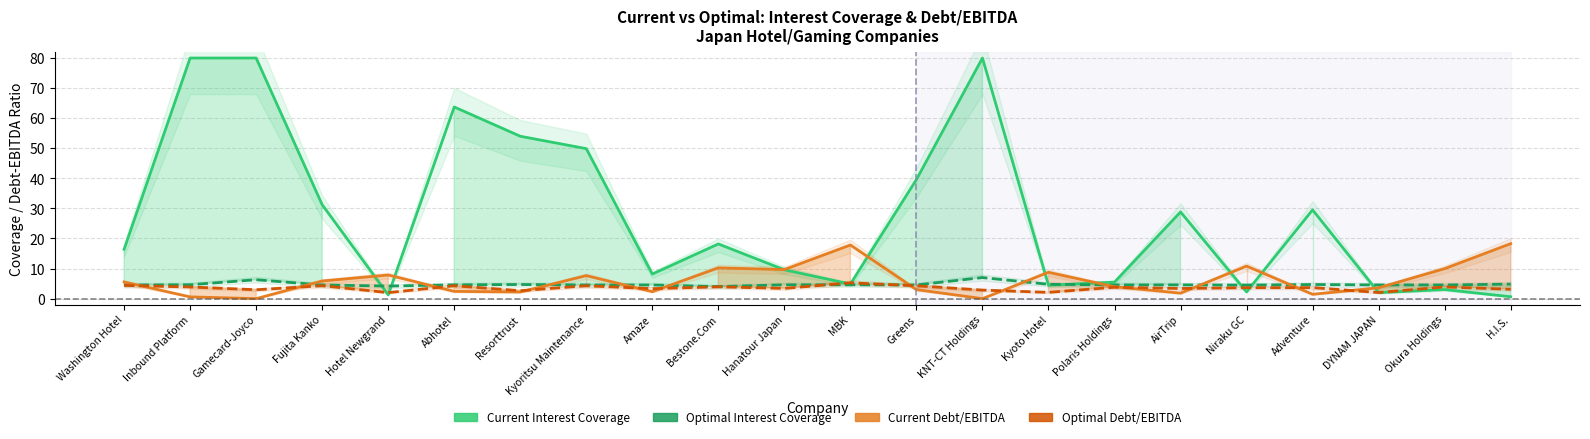

True or false: Optimal Interest Coverage and Current Debt/EBITDA cross at least once.

True